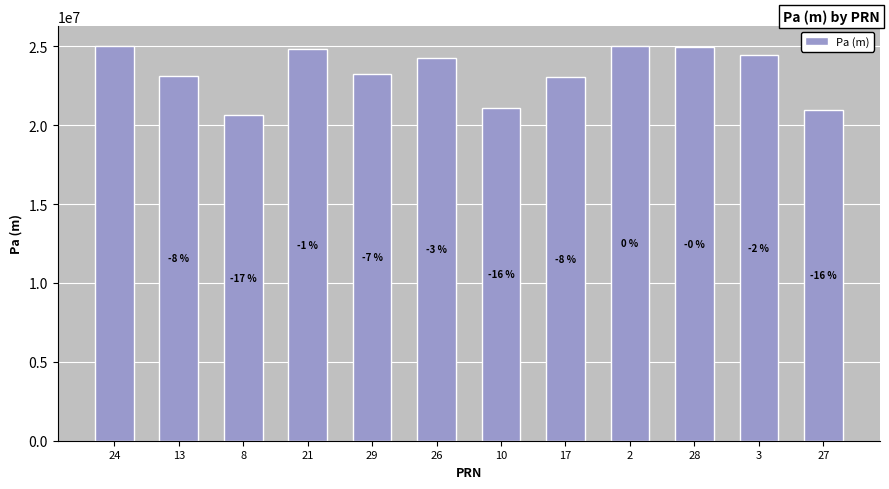

Where does the data first go above 24278147?

24